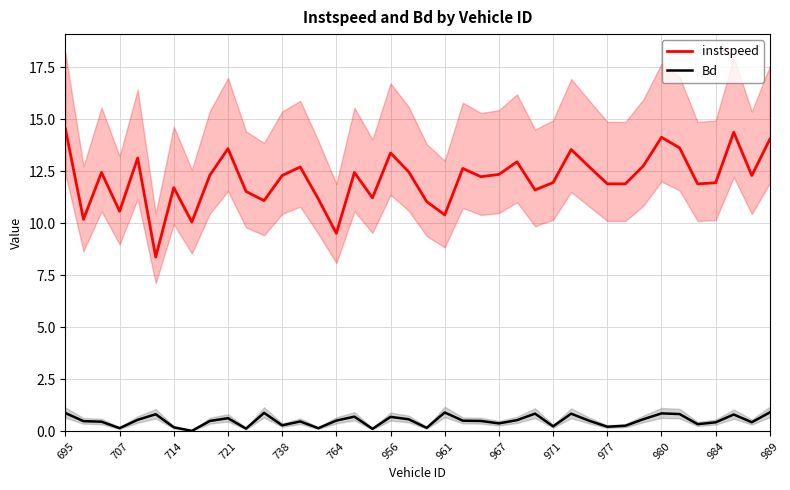

Is it true that instspeed equals 8.7 at 34?

False